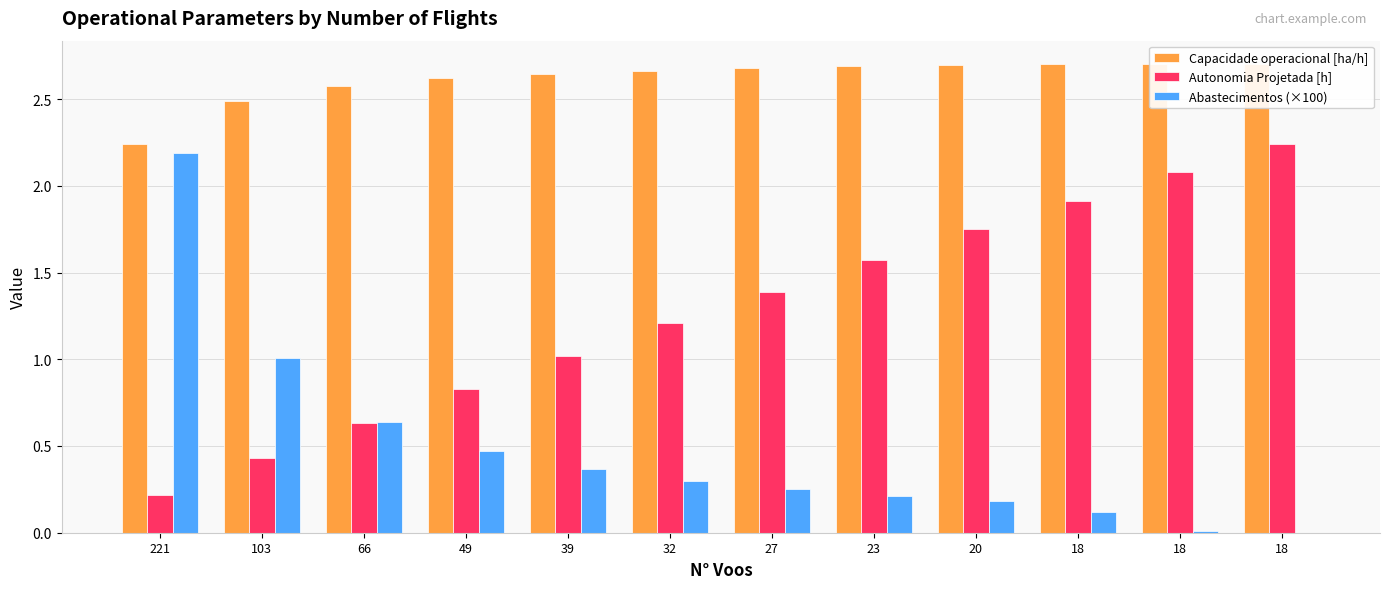

Reading right to left, list all the values displayed in this chart.

Capacidade operacional [ha/h]: 2.7	2.7	2.7	2.7	2.7	2.7	2.7	2.6	2.6	2.6	2.5	2.2
Autonomia Projetada [h]: 2.2	2.1	1.9	1.8	1.6	1.4	1.2	1.0	0.8	0.6	0.4	0.2
Abastecimentos (×100): 0.0	0.0	0.1	0.2	0.2	0.2	0.3	0.4	0.5	0.6	1.0	2.2